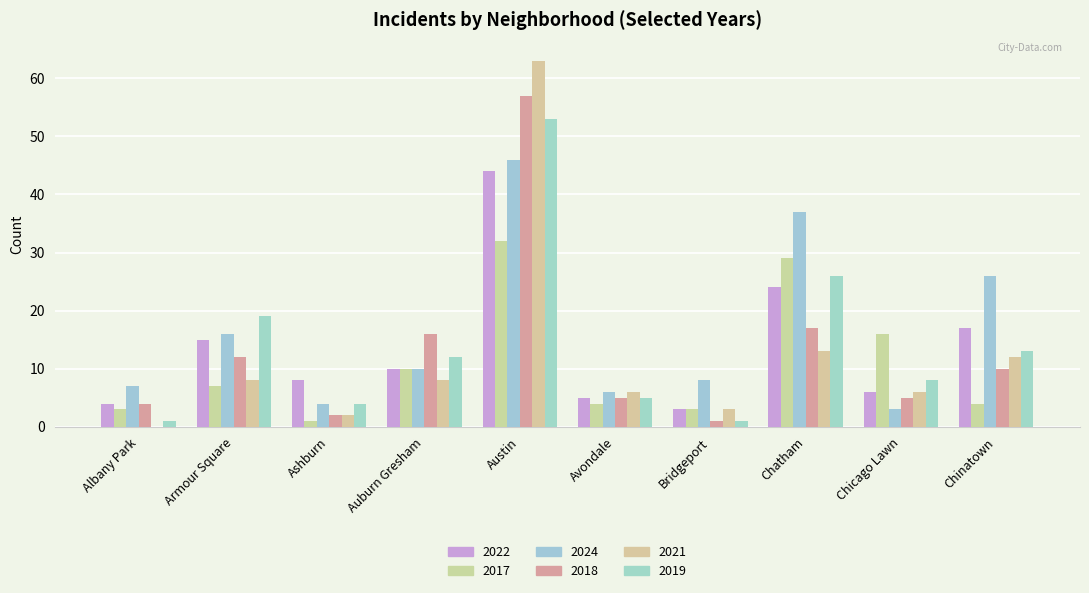

Are the bars horizontal?

No